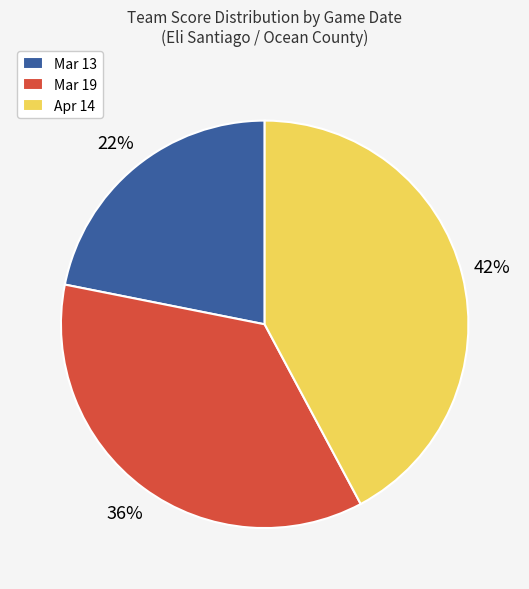

To the nearest percent, what percentage of the pie is Apr 14?

42%